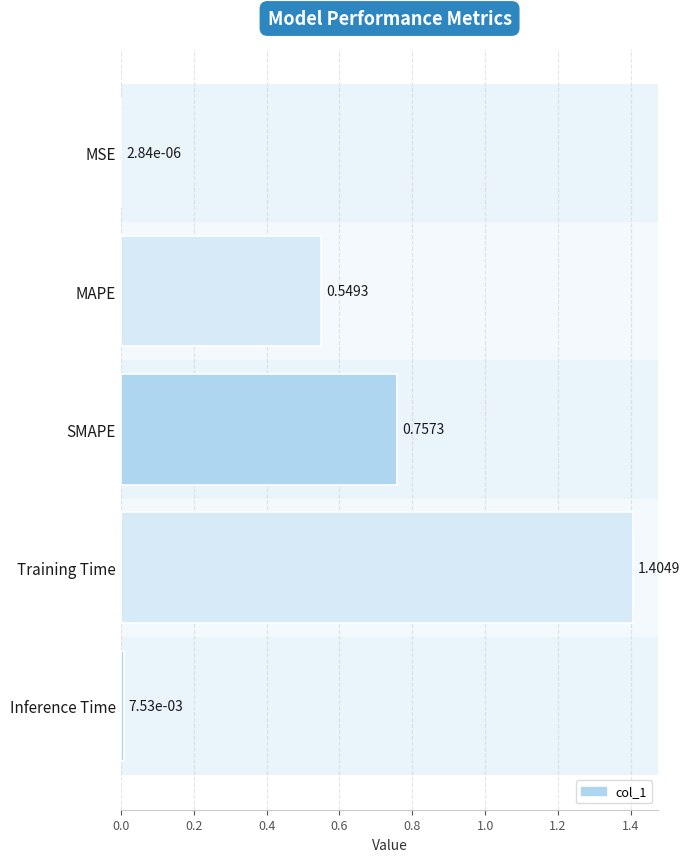

What is the change in value from SMAPE to Training Time?

+0.6